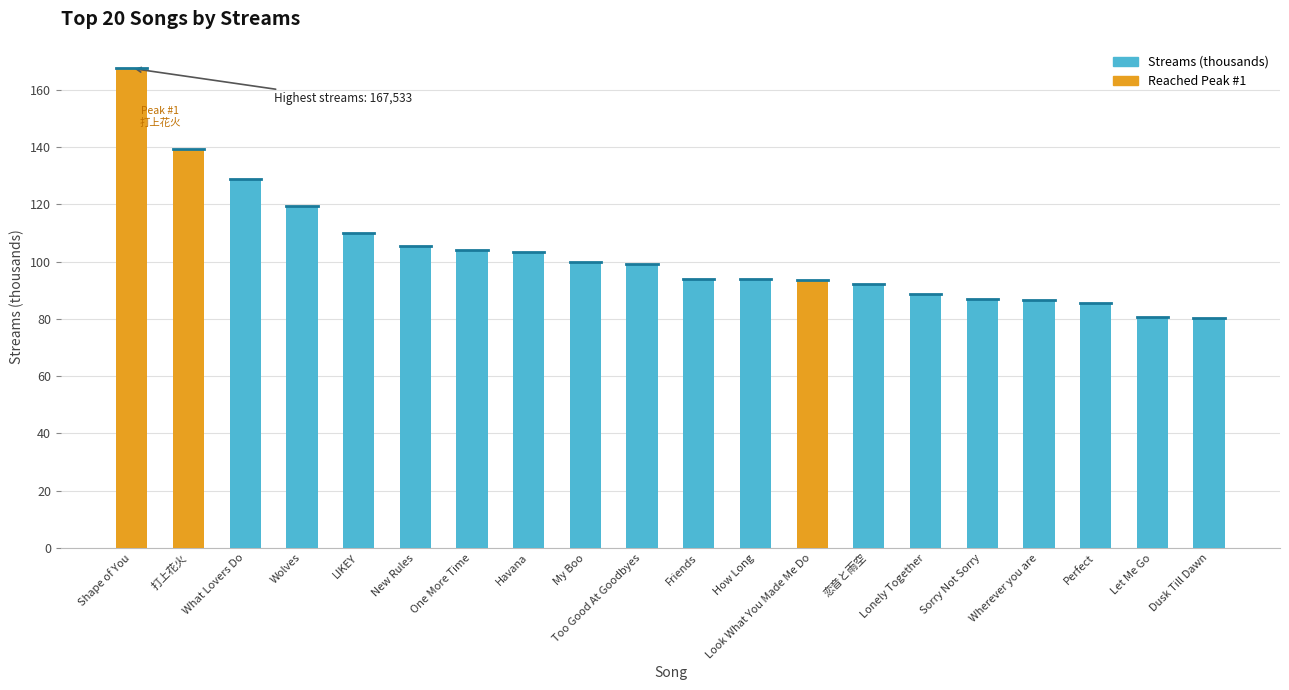

Approximately how many times larger is the value at Shape of You compared to Let Me Go?

2.1